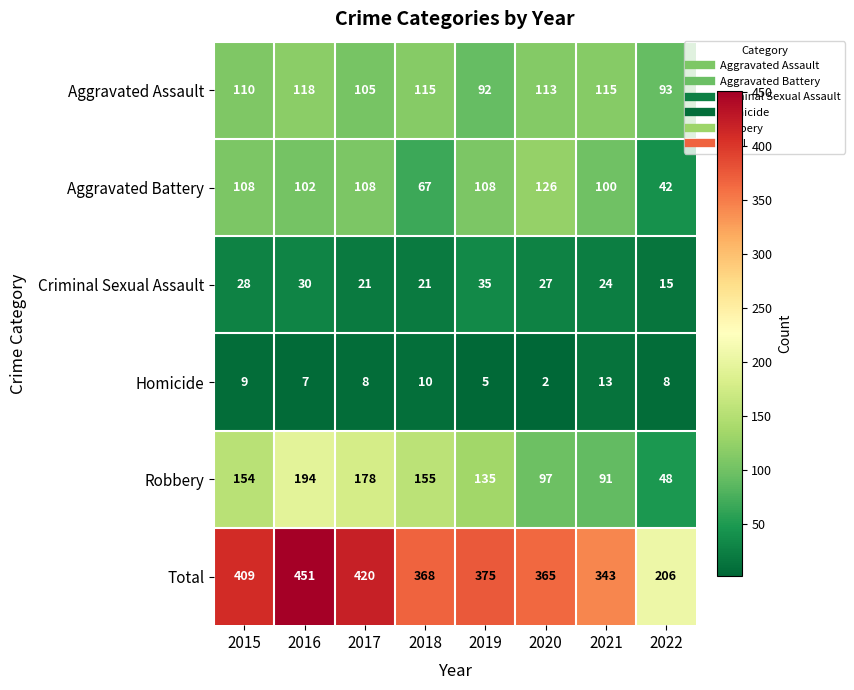

At which label does Aggravated Battery reach its peak?

2020